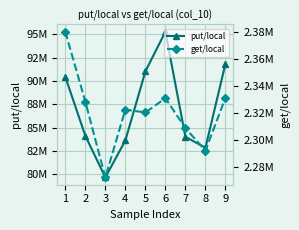

What is the approximate value of get/local at 6?

2330978